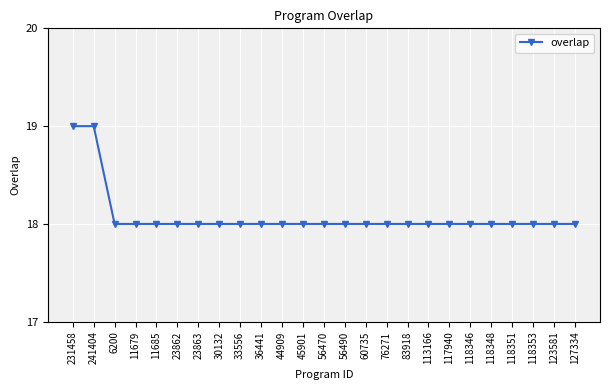

What is the ratio of the value at 241404 to the value at 56470?

1.1